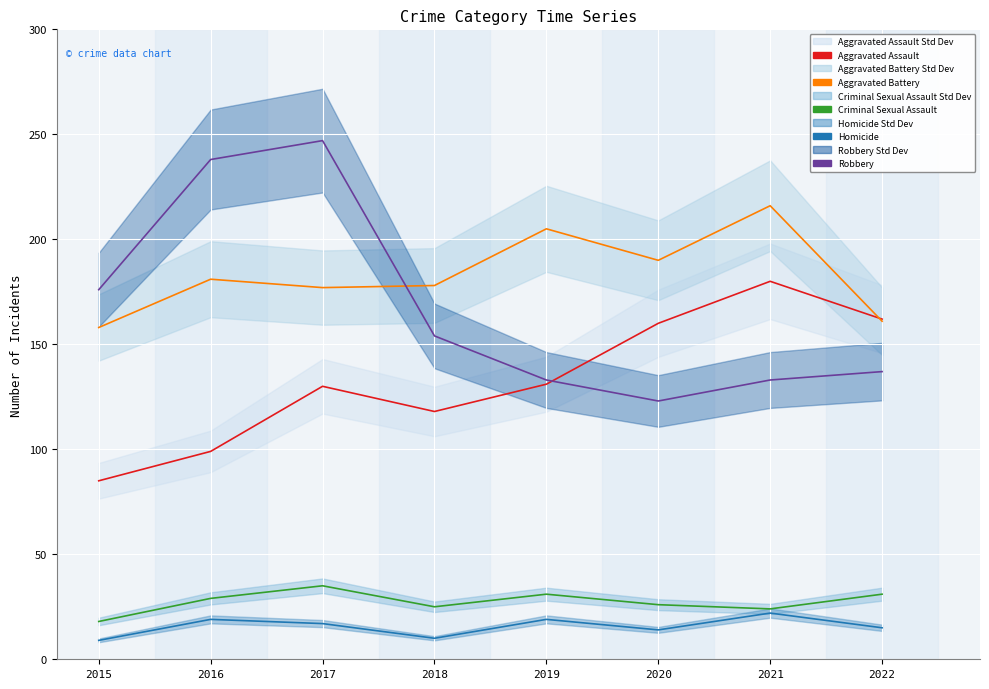

True or false: Aggravated Battery and Homicide intersect in this chart.

False